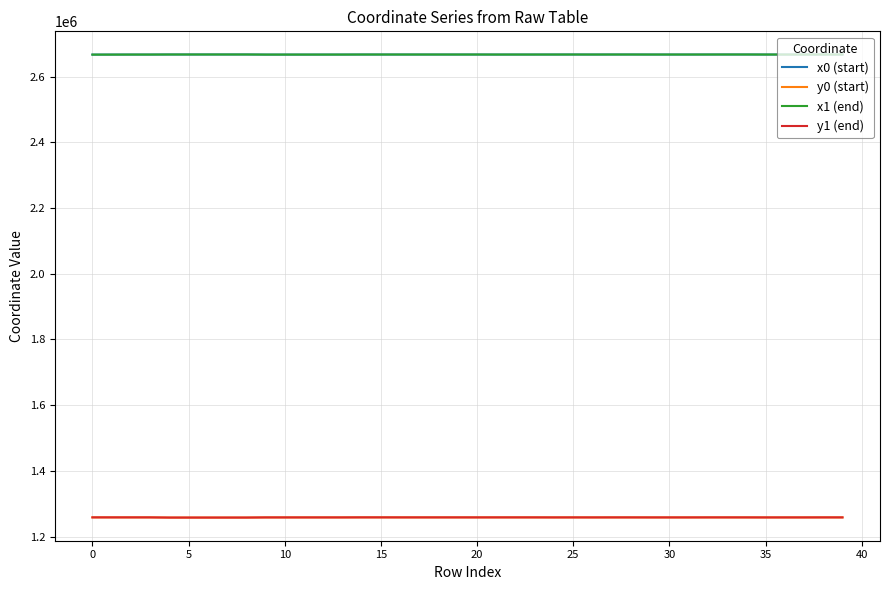

What is the greatest value displayed?

2668021.4